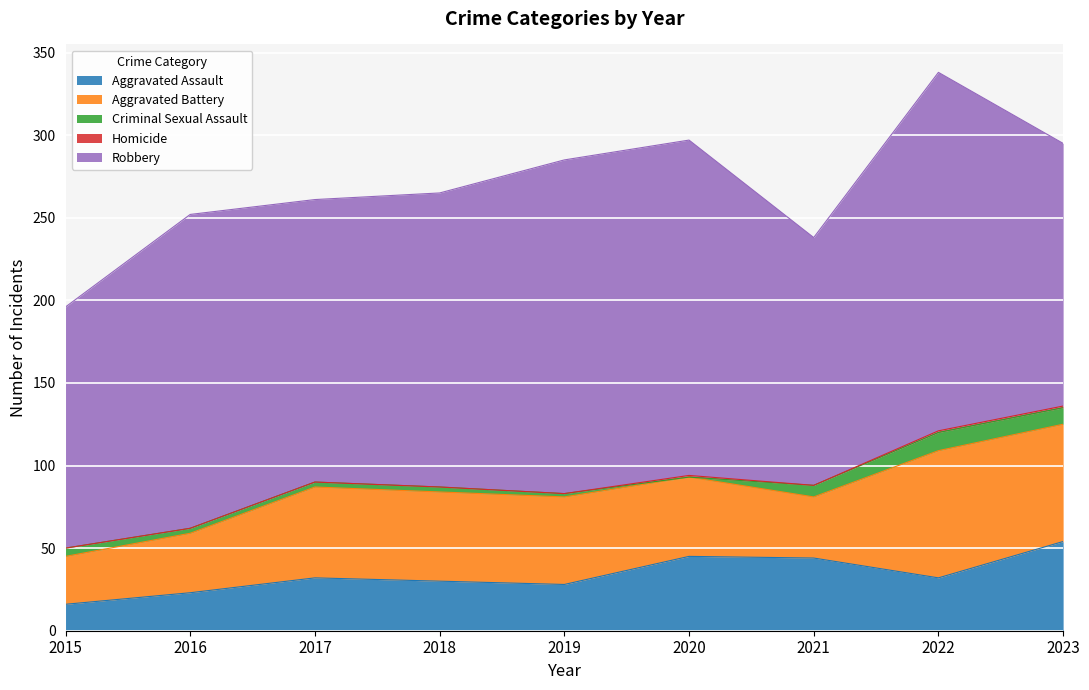

Does the chart display data point markers on the line(s)?

No